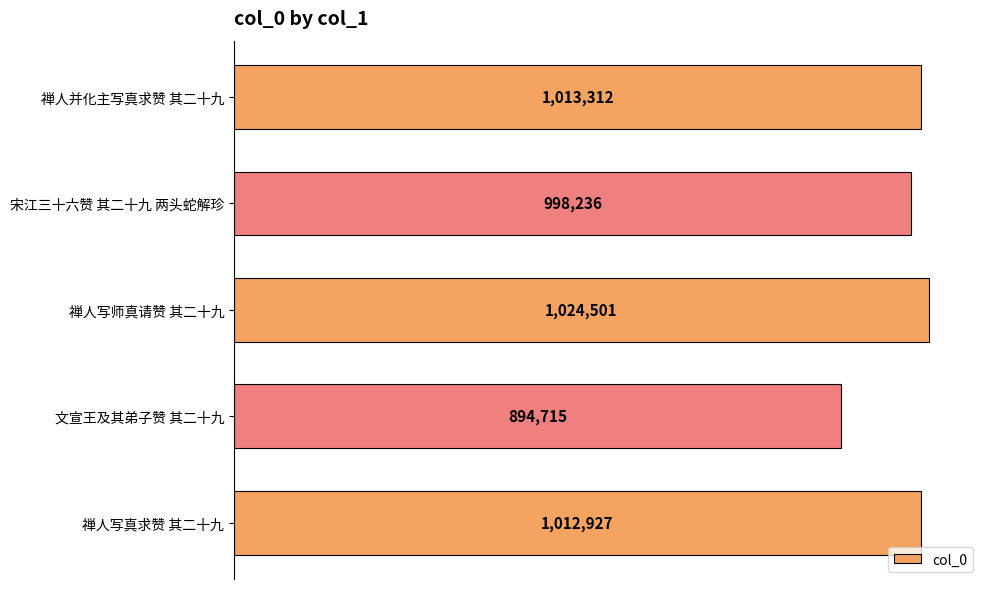

What is the smallest value displayed?

894715